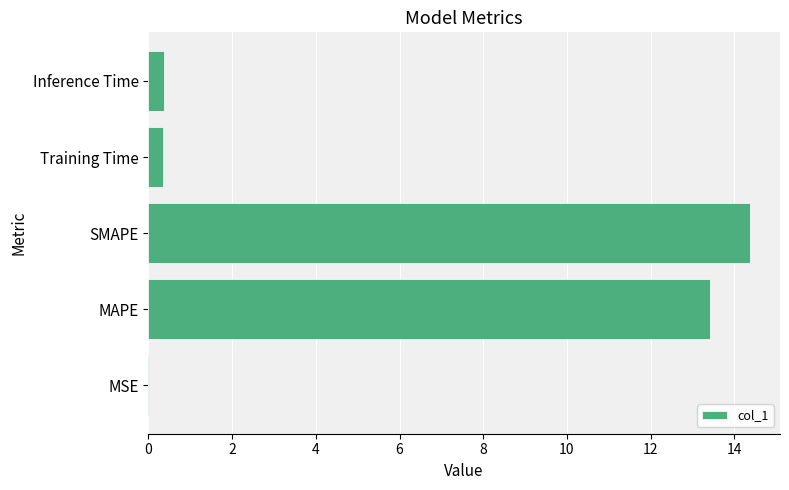

Which has a higher value, Inference Time or MSE?

Inference Time